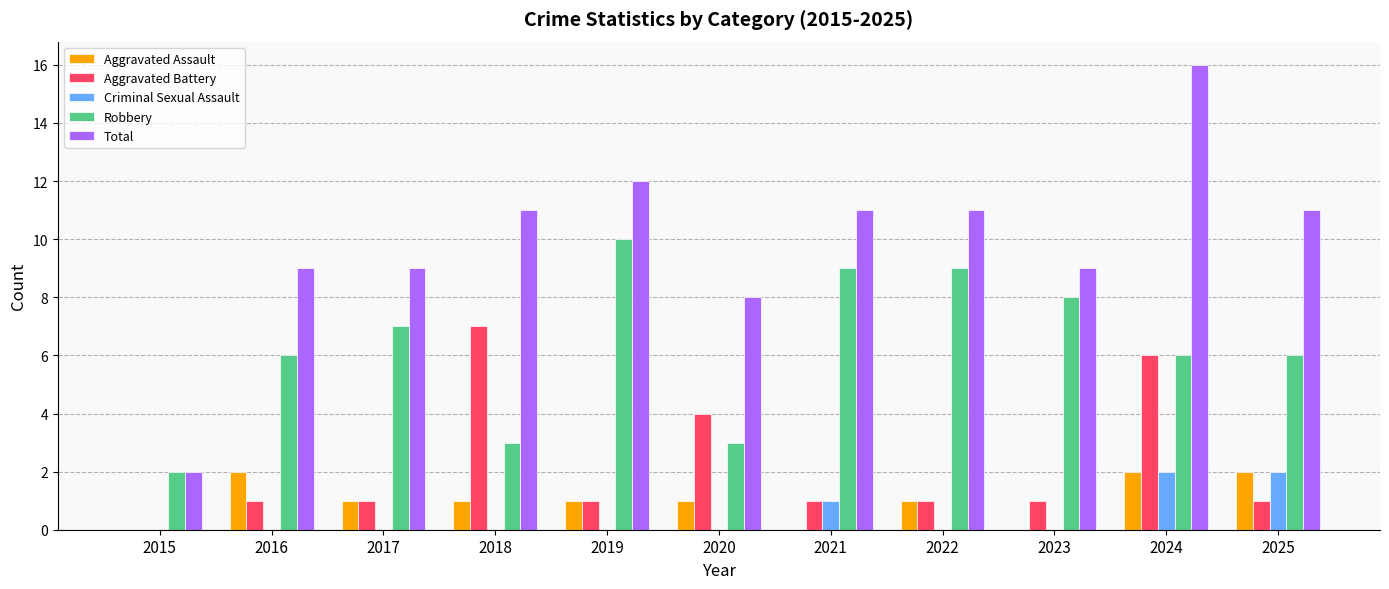

What is the spread (max minus min) of values at 2022?

11